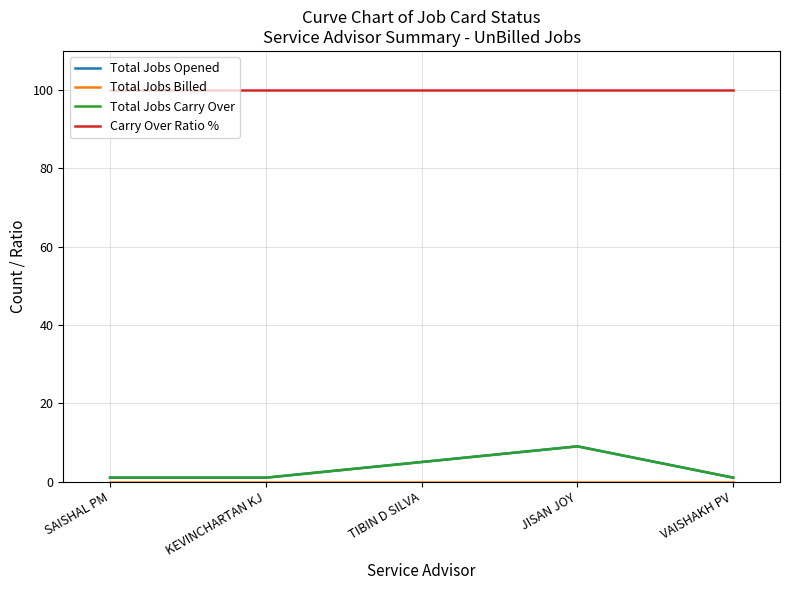

Does the chart display data point markers on the line(s)?

No